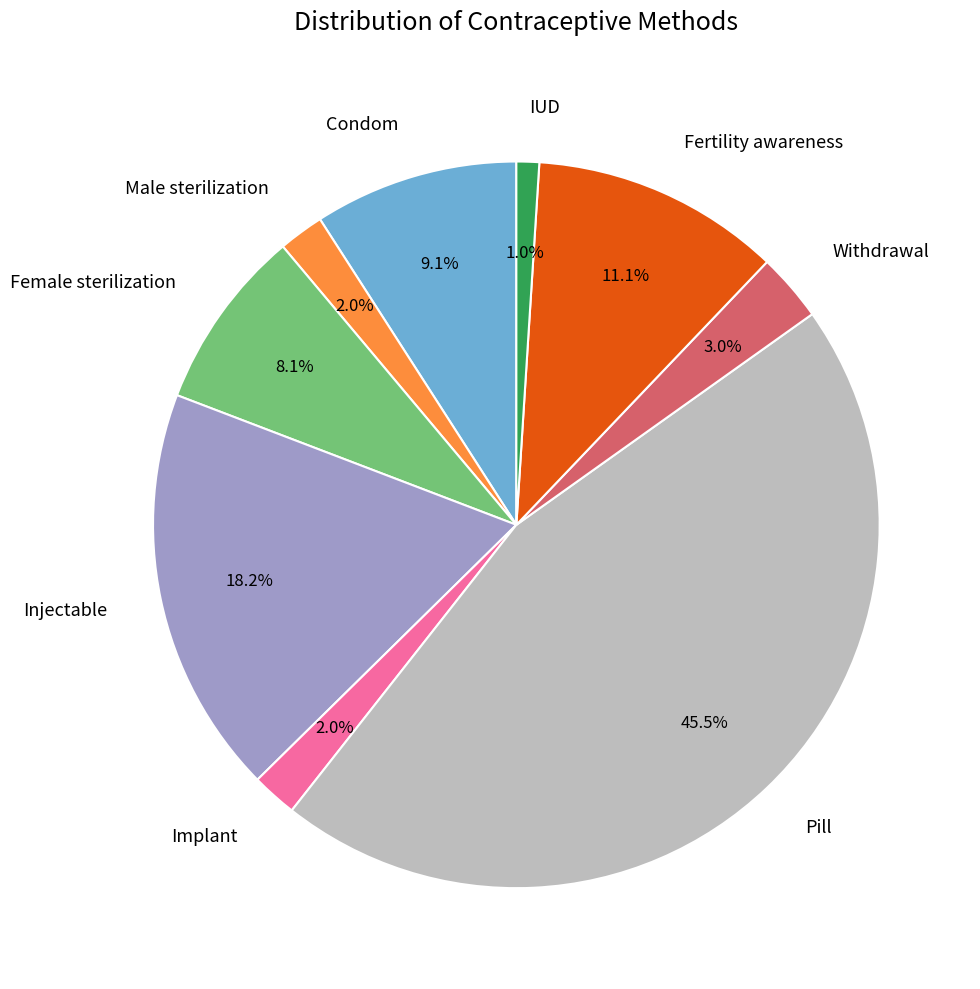

To the nearest percent, what is the difference between the Injectable and Fertility awareness slice percentages?

7%